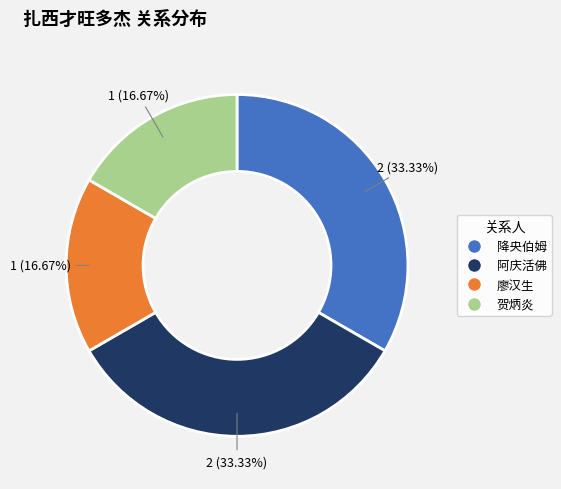

The 降央伯姆 slice represents 33% of the pie. True or false?

True